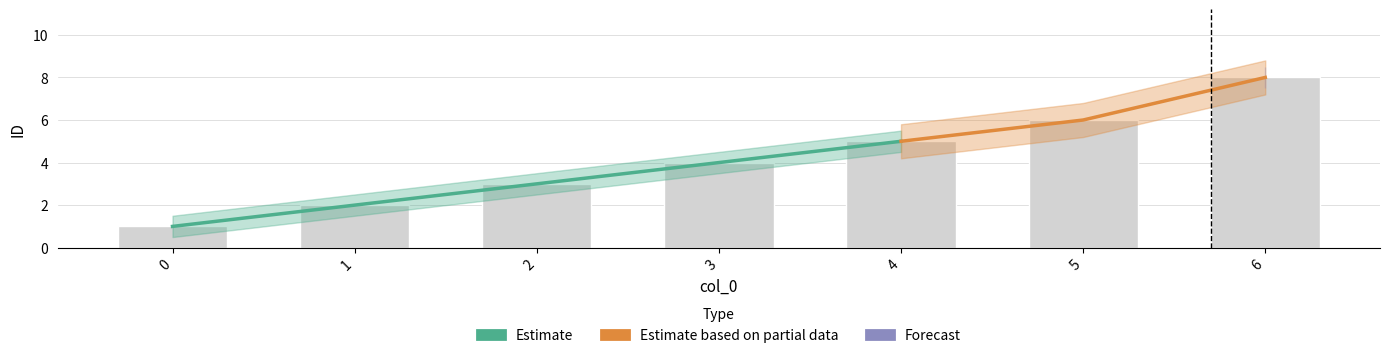

How many values are below 4?

3